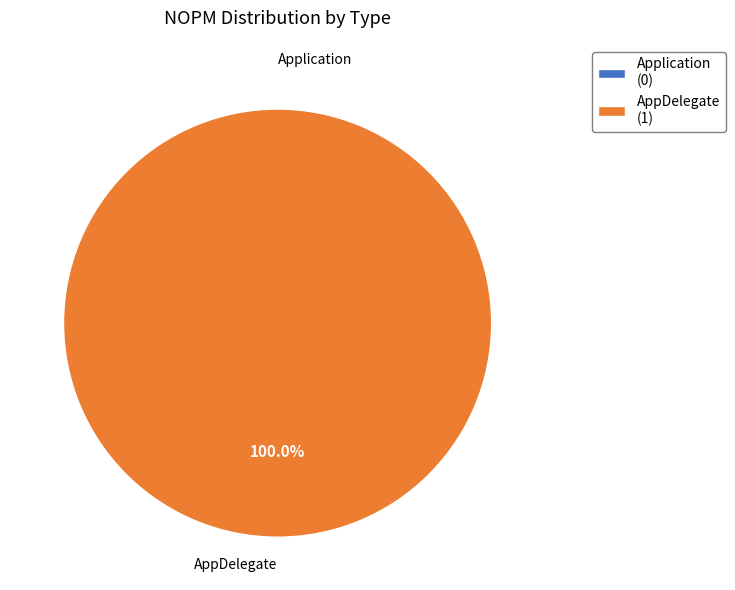

Which slice represents more than half of the pie?

AppDelegate